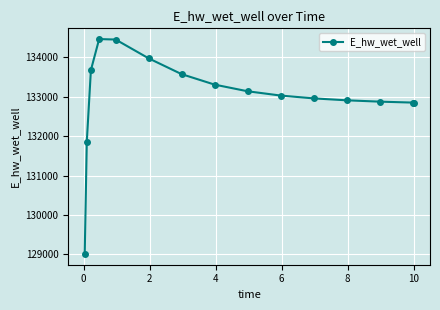

What is the smallest value displayed?

129008.6